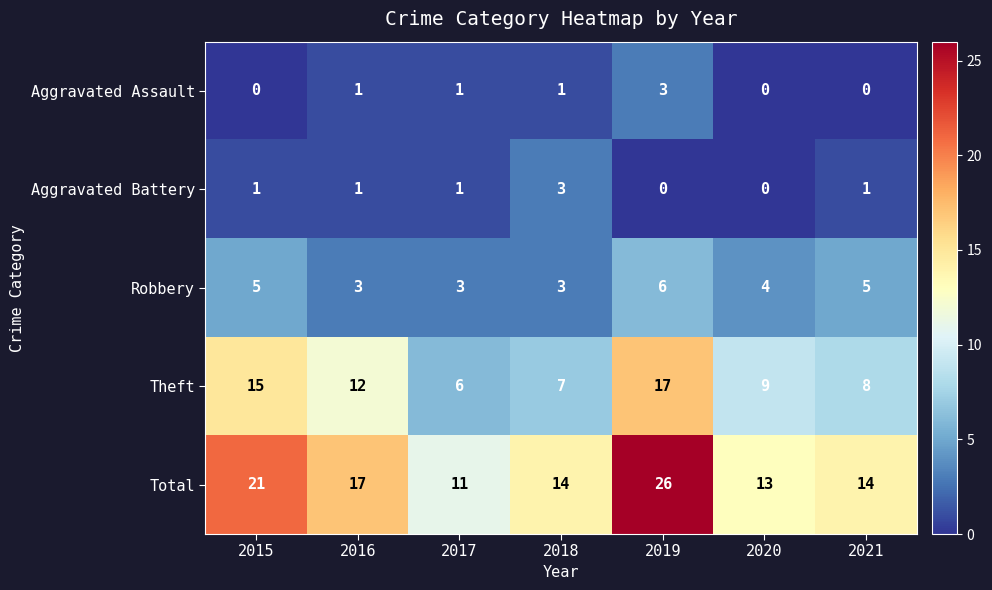

The value of Aggravated Assault at 2019 is 3. True or false?

True